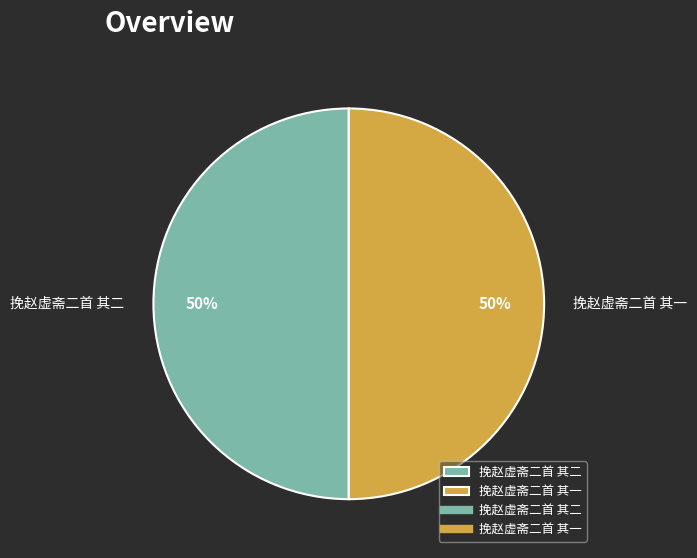

To the nearest percent, what portion does 挽赵虚斋二首 其一 represent?

50%